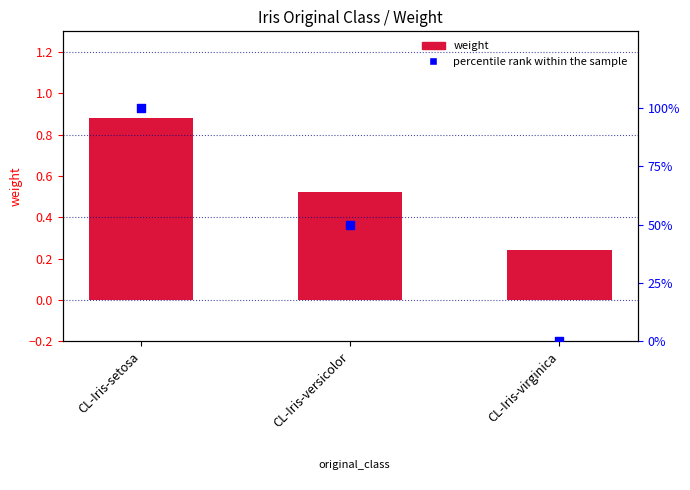

Which series contains the highest Y value?

percentile rank within the sample